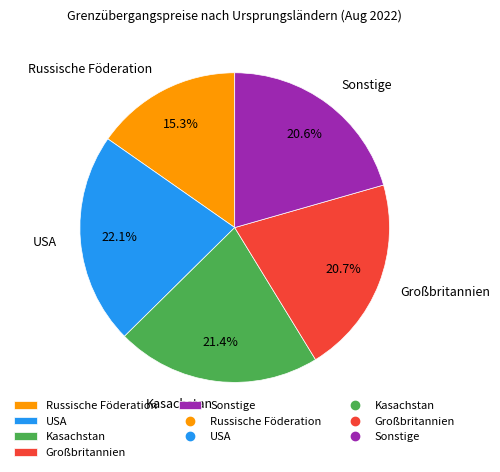

What percentage do Russische Föderation and Sonstige together represent?

35.9%